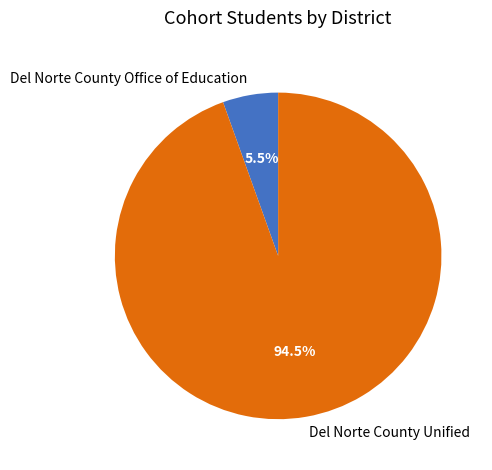

To the nearest percent, what is the difference between the largest and smallest slice percentages?

89%